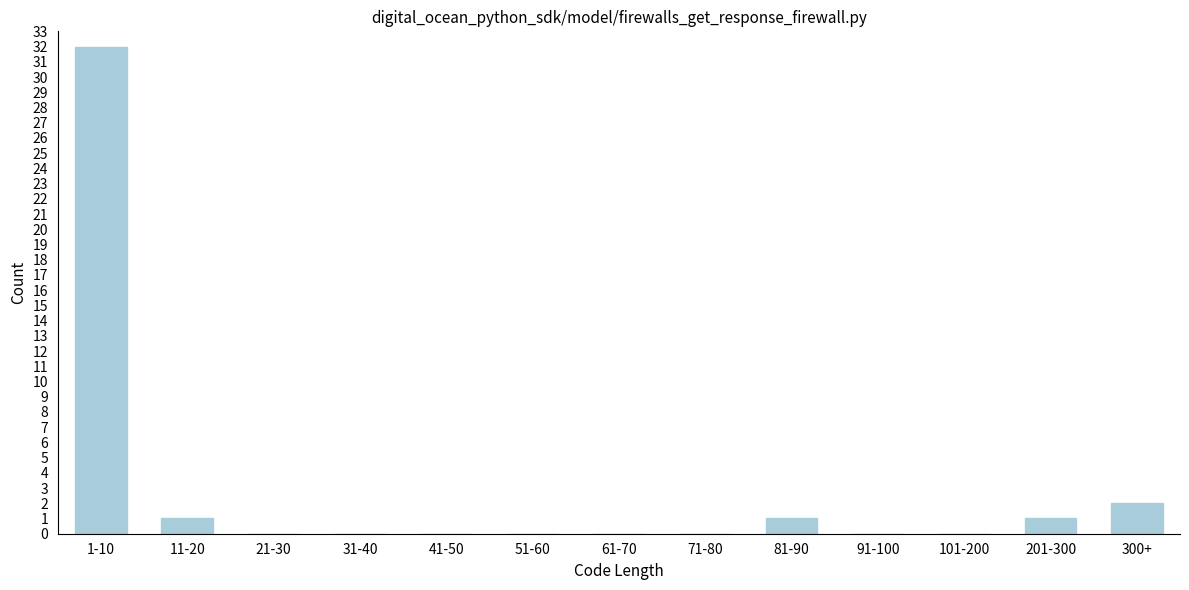

Reading left to right, transcribe all the data shown in this chart.

1-10=32	11-20=1	21-30=0	31-40=0	41-50=0	51-60=0	61-70=0	71-80=0	81-90=1	91-100=0	101-200=0	201-300=1	300+=2